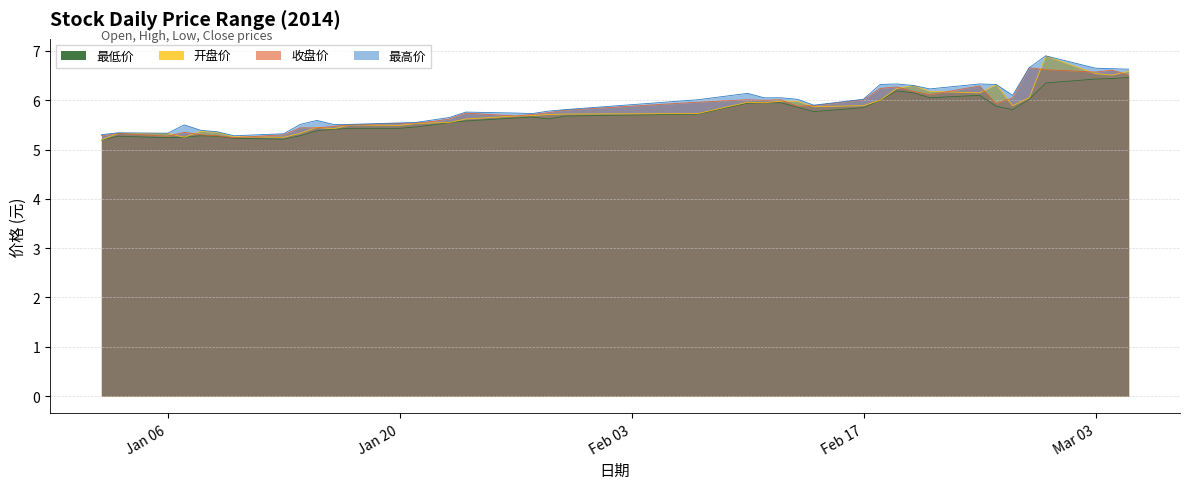

The 最低价 series shows 5.2 at Jan 06. True or false?

True